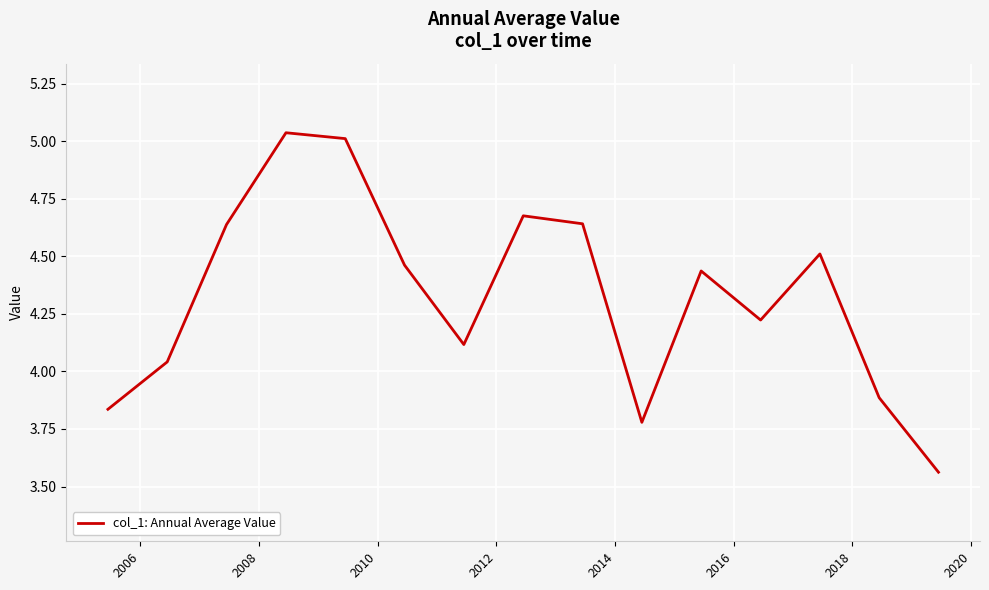

Count the number of data series in this chart.

1